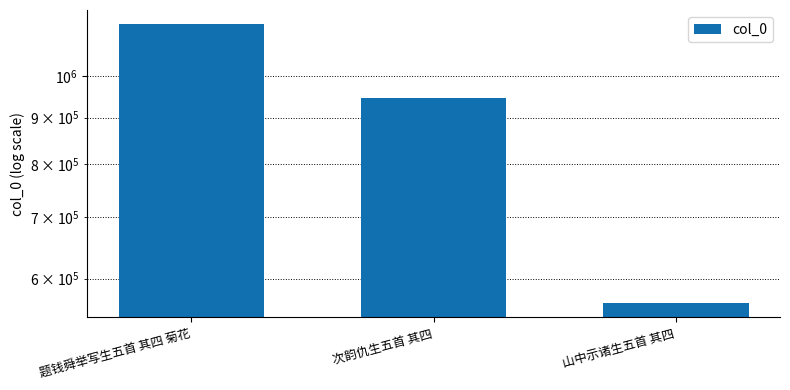

Reading left to right, extract all data points from this chart.

题钱舜举写生五首 其四 菊花=1139551	次韵仇生五首 其四=944653	山中示诸生五首 其四=563653